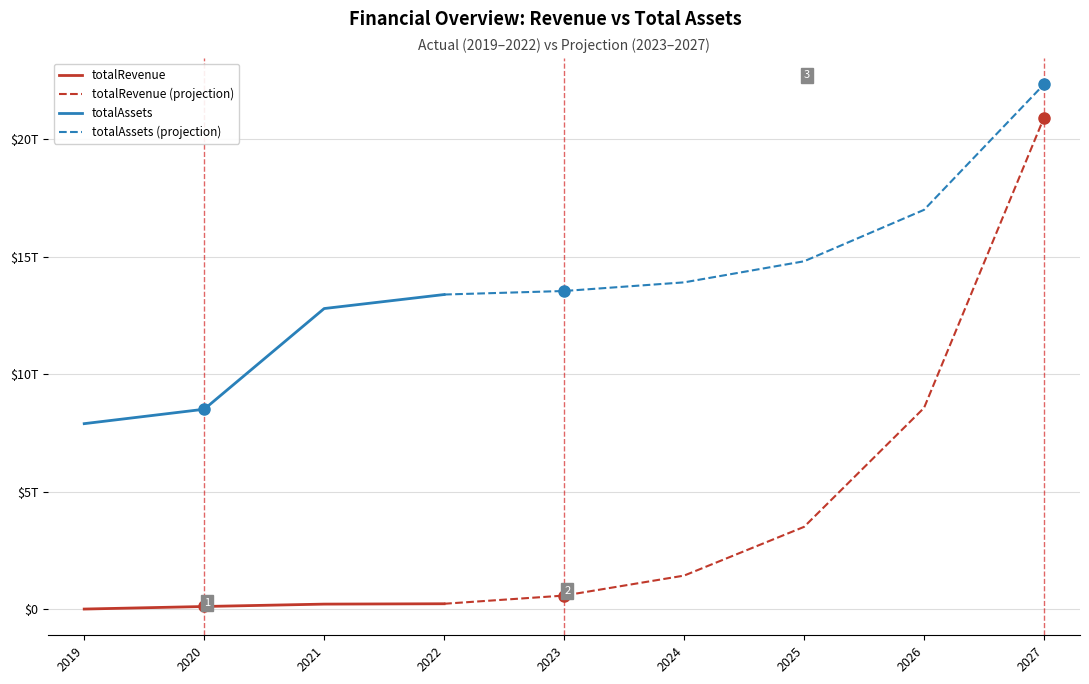

List the series in order of their overall mean, lowest first.

totalRevenue, totalAssets